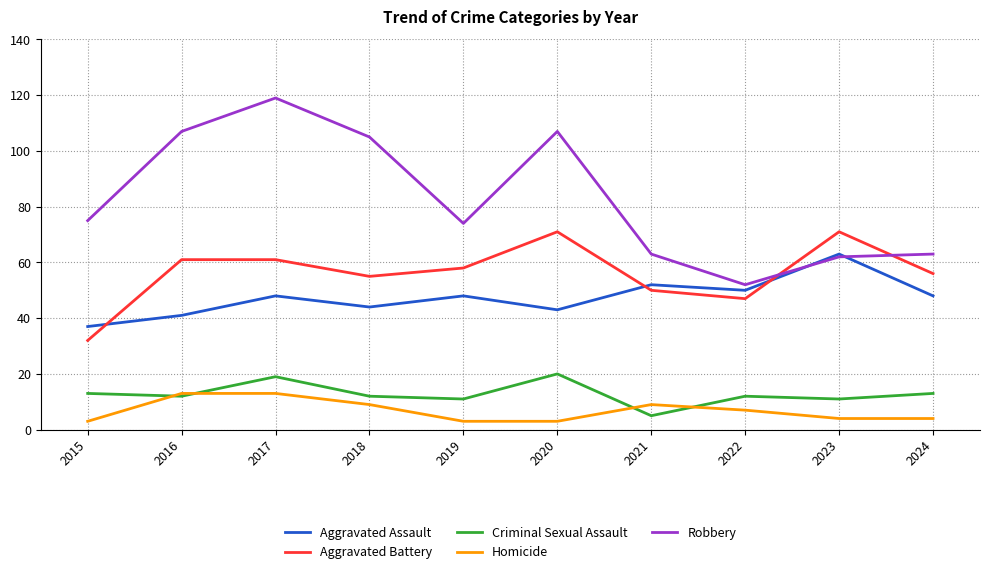

How many lines are shown in the chart?

5